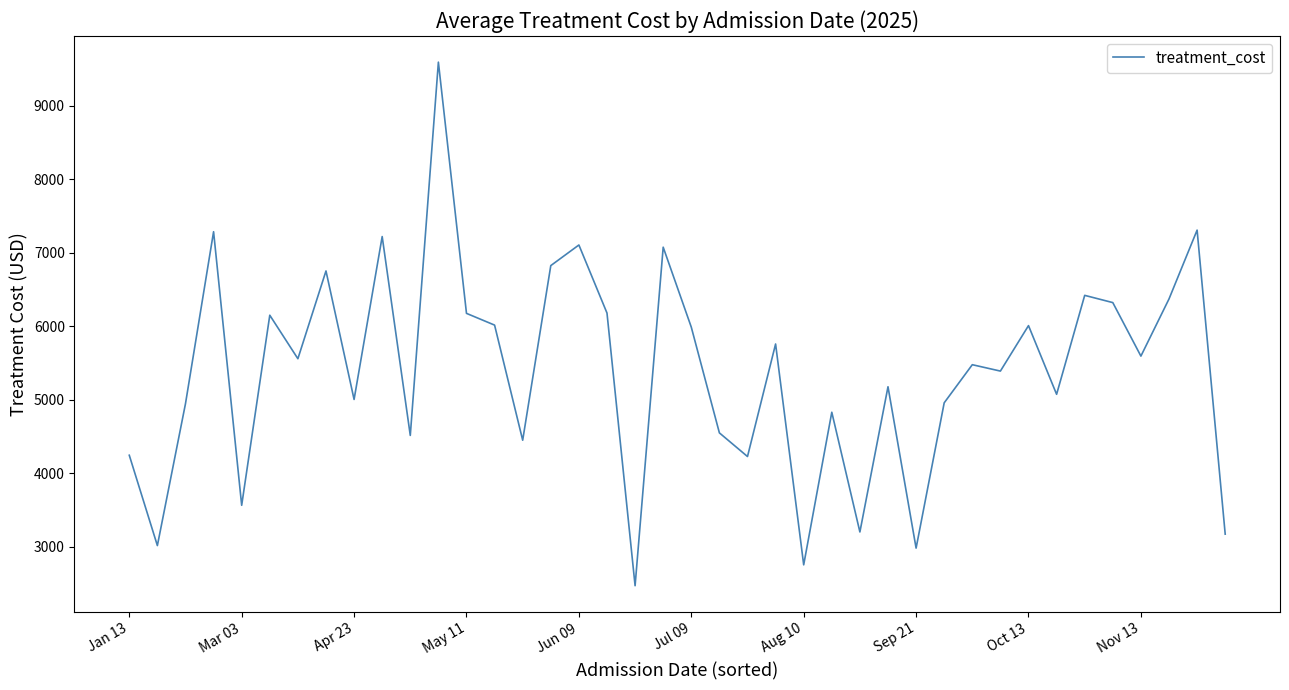

What is the smallest value displayed?

2473.6